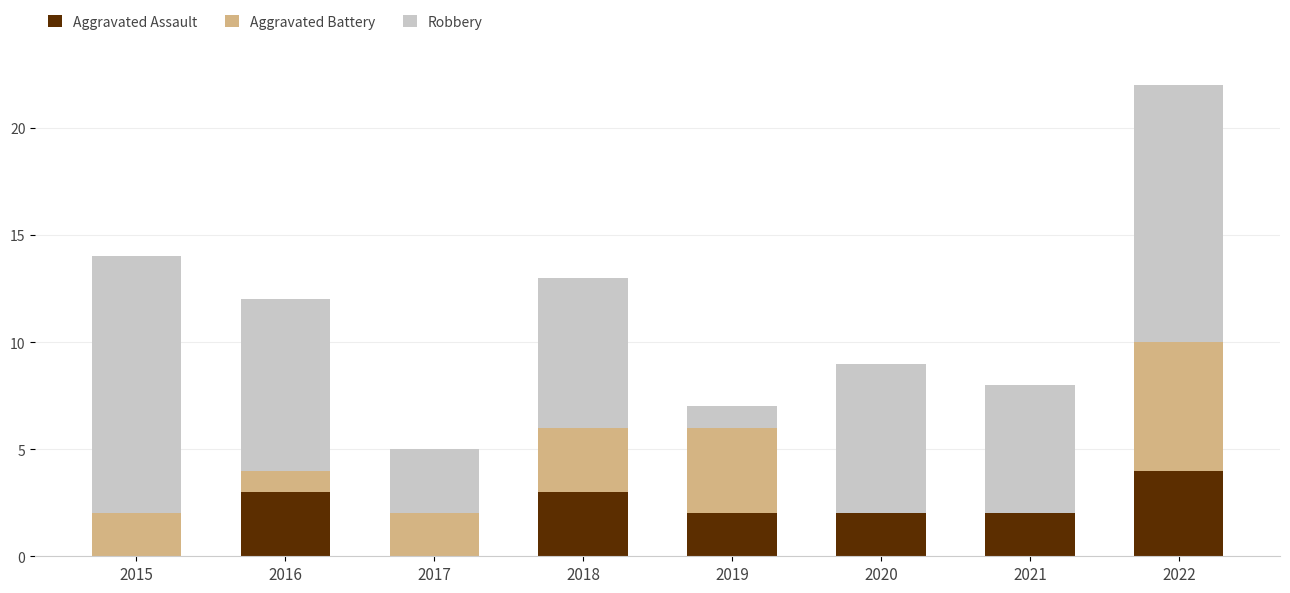

At which category is the sum across all series the highest?

2022